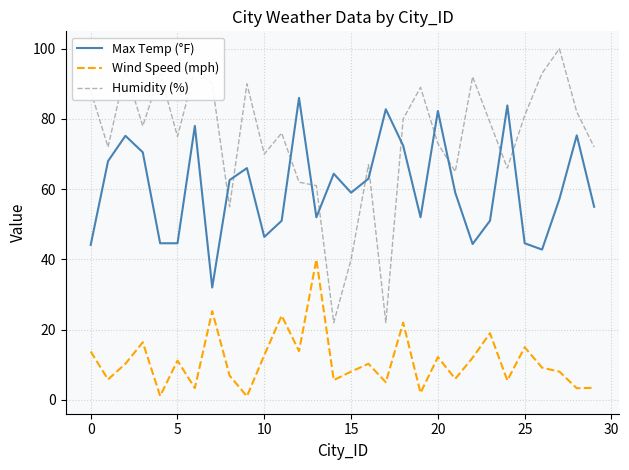

List the series in order of their peak value, lowest first.

Wind Speed (mph), Max Temp (°F), Humidity (%)